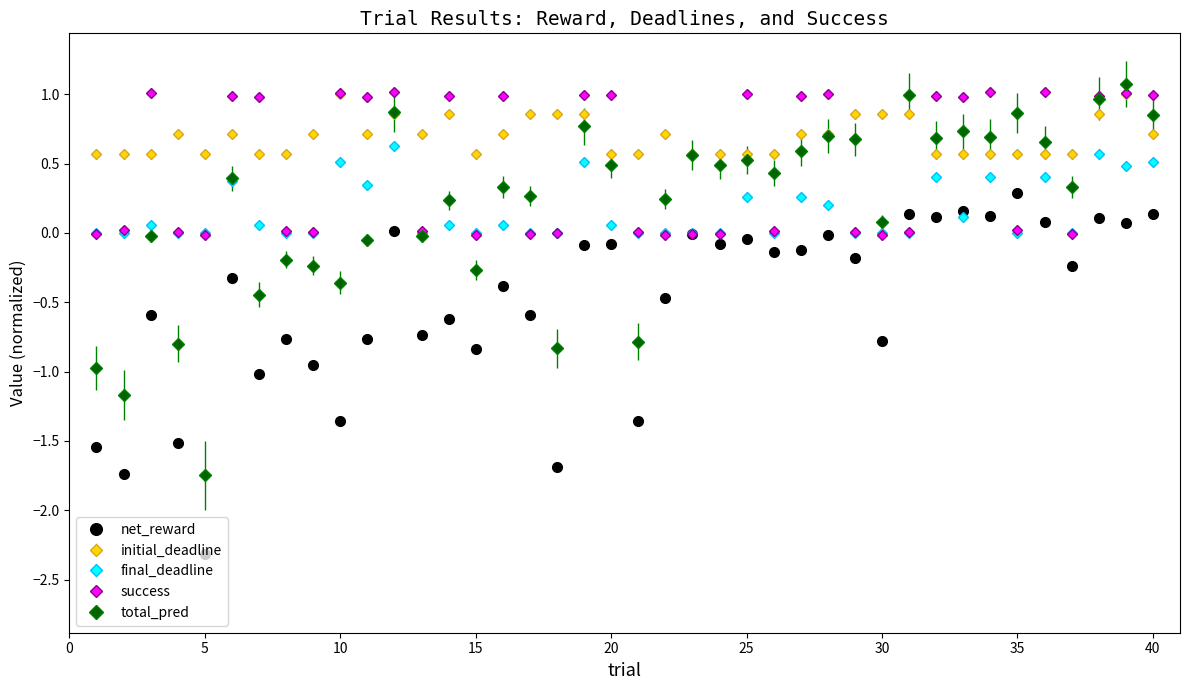

What is the difference between the maximum and minimum values in the net_reward series?

2.6